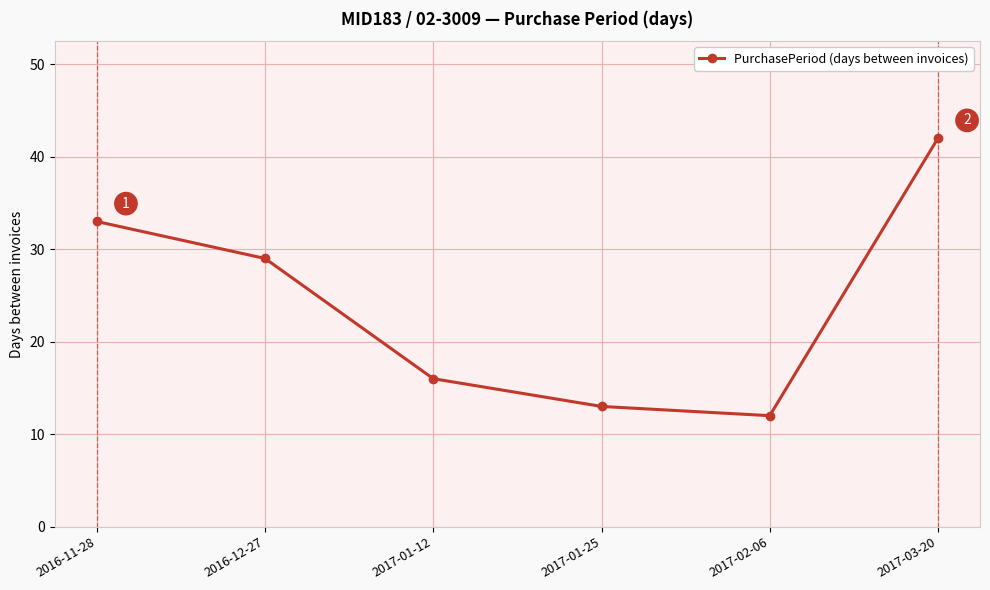

What is the difference between the maximum and minimum values?

30